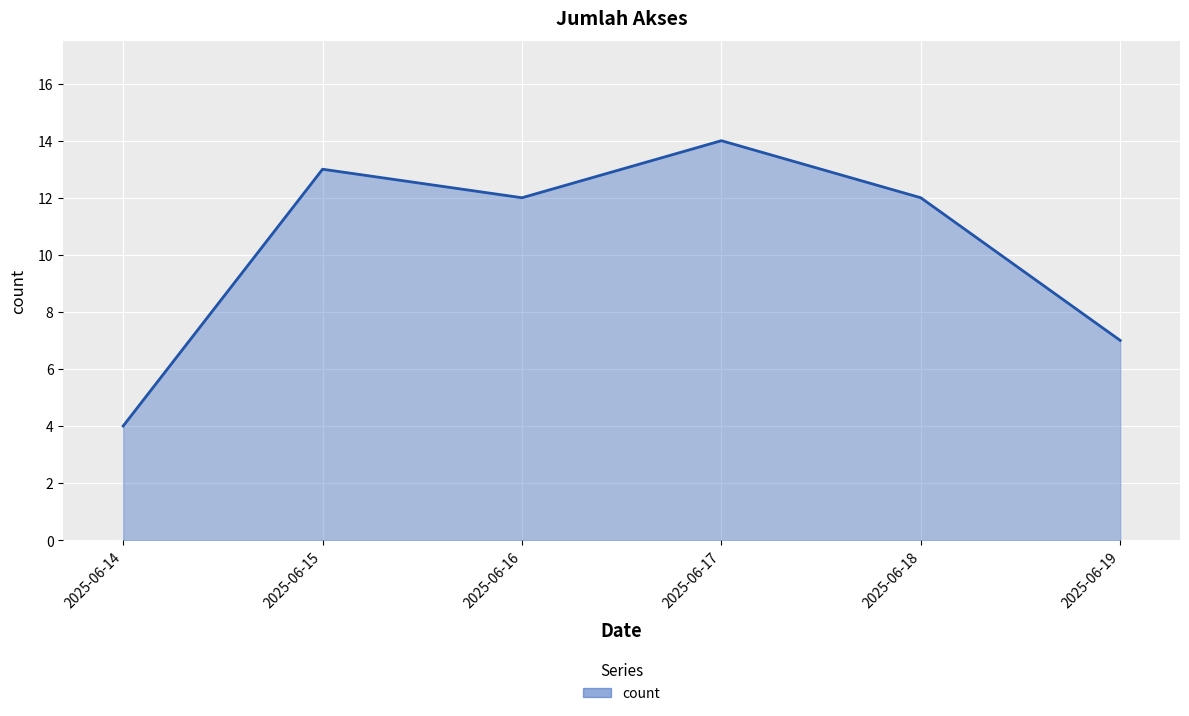

What is the change in value from 2025-06-16 to 2025-06-19?

-5